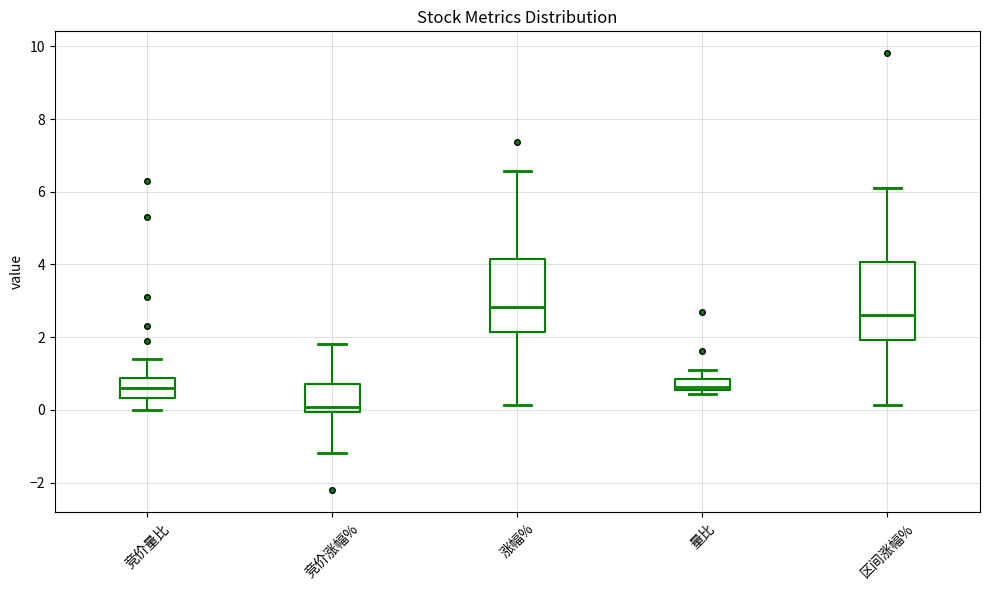

Reading left to right, transcribe this box plot: for each box, give where its median line is, the range the box spans, and where its two whiskers end, as read against the y-axis. The values are not printed on the chart, so give them approximately, as read against the axis.

竞价量比: median 0.6, box 0.4 to 0.8, whiskers 0.0 to 1.4
竞价涨幅%: median 0.0 (just above the box's lower edge), box 0.0 to 0.8, whiskers -1.2 to 1.8
涨幅%: median 2.8, box 2.2 to 4.2, whiskers 0.2 to 6.6
量比: median 0.6 (just above the box's lower edge), box 0.6 to 0.8, whiskers 0.4 to 1.2
区间涨幅%: median 2.6, box 2.0 to 4.0, whiskers 0.2 to 6.2